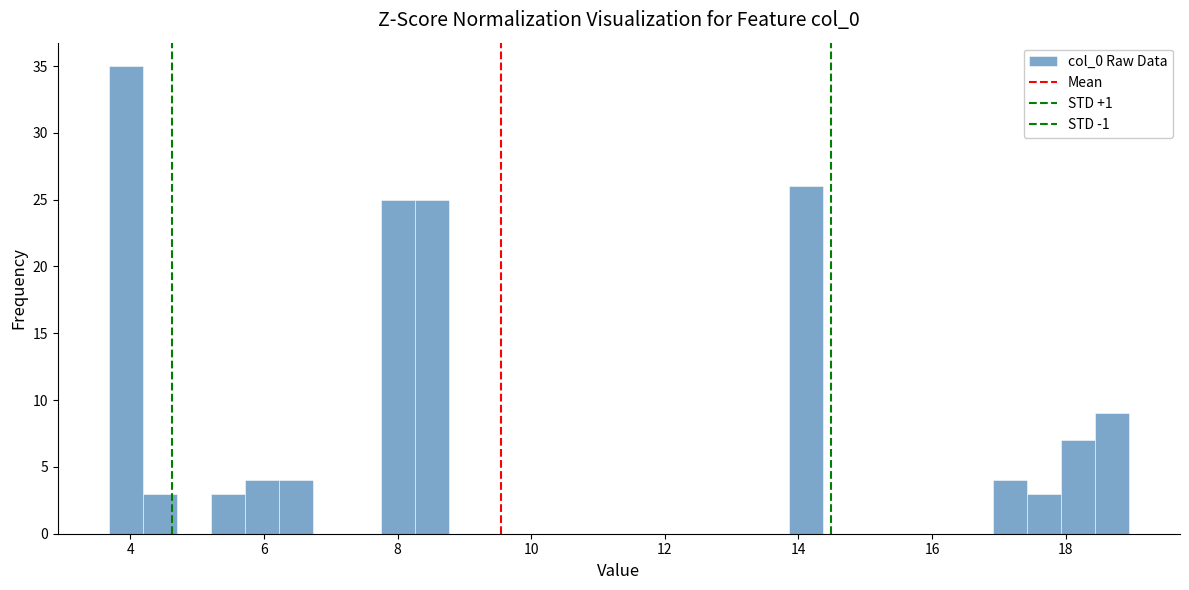

Around what value on the x-axis is the tallest bar? Give the approximate position of its centre, as read against the axis.

4.0